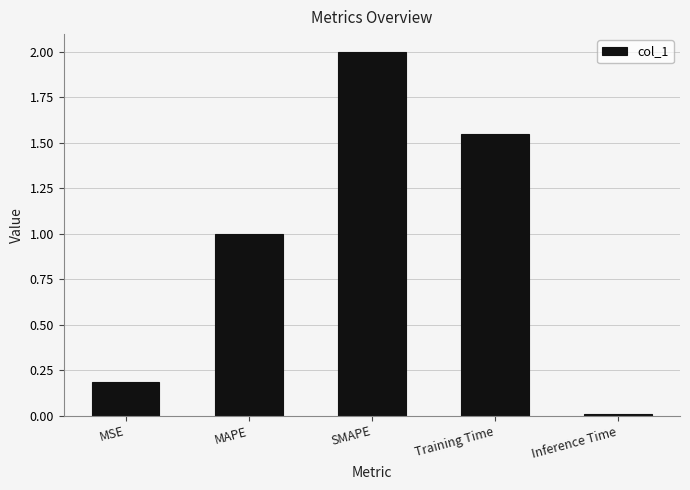

What is the difference between the values at MSE and Training Time?

1.4